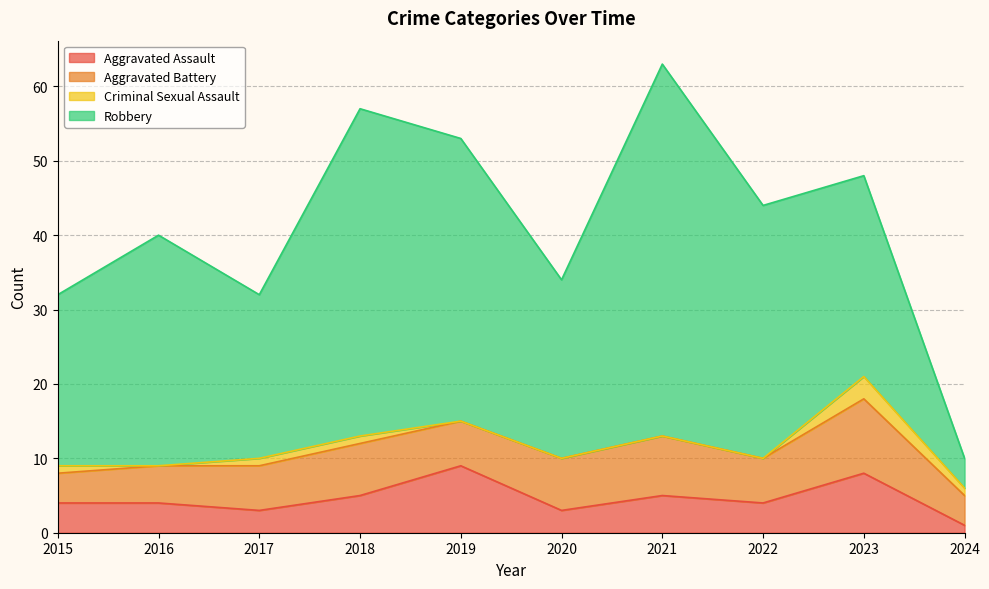

What is the value of the Robbery point at the 9th from the left?

27